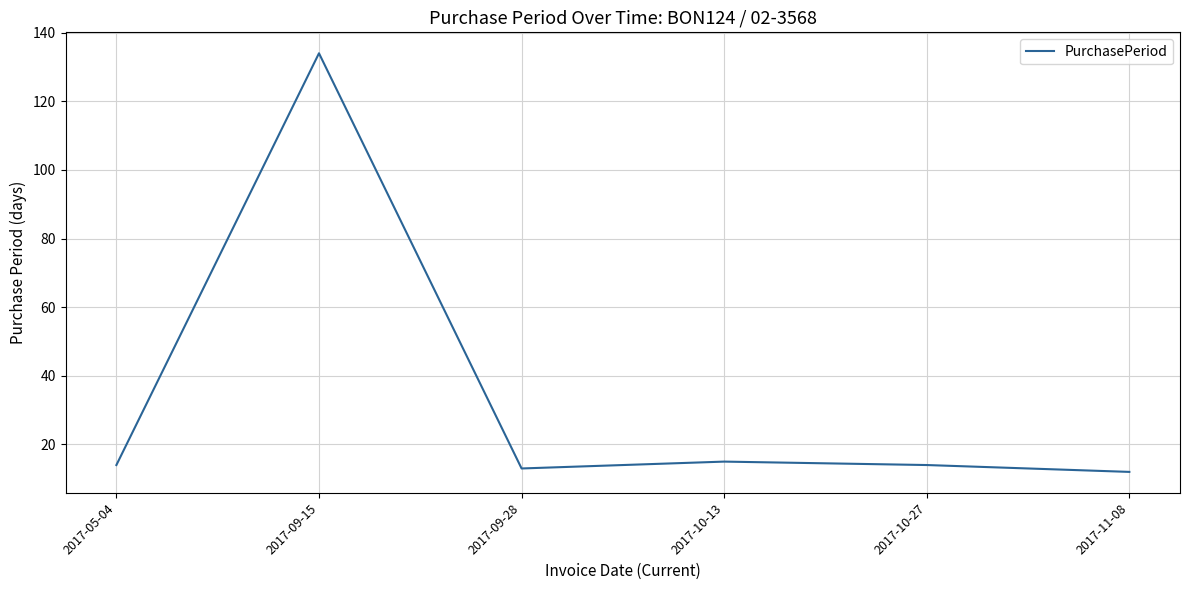

What is the maximum value shown in the chart?

134